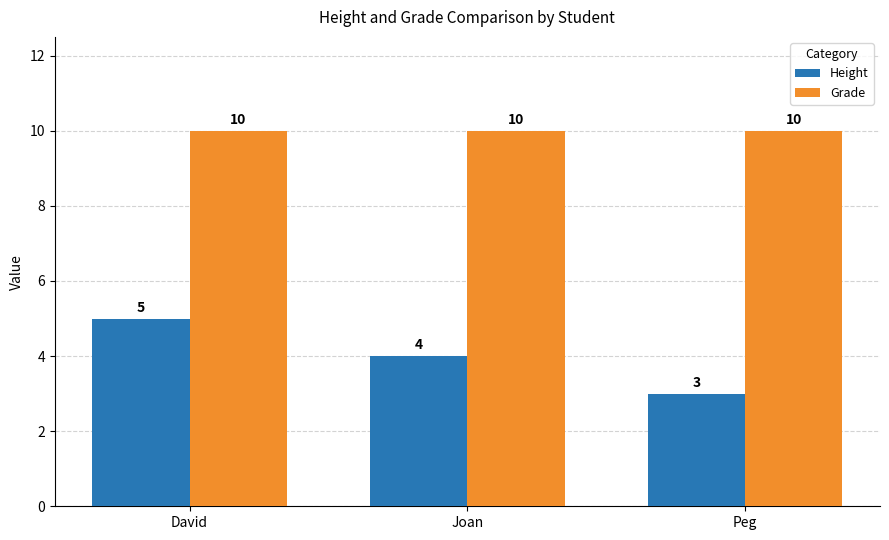

Reading right to left, extract all data points from this chart.

Height: 3	4	5
Grade: 10	10	10